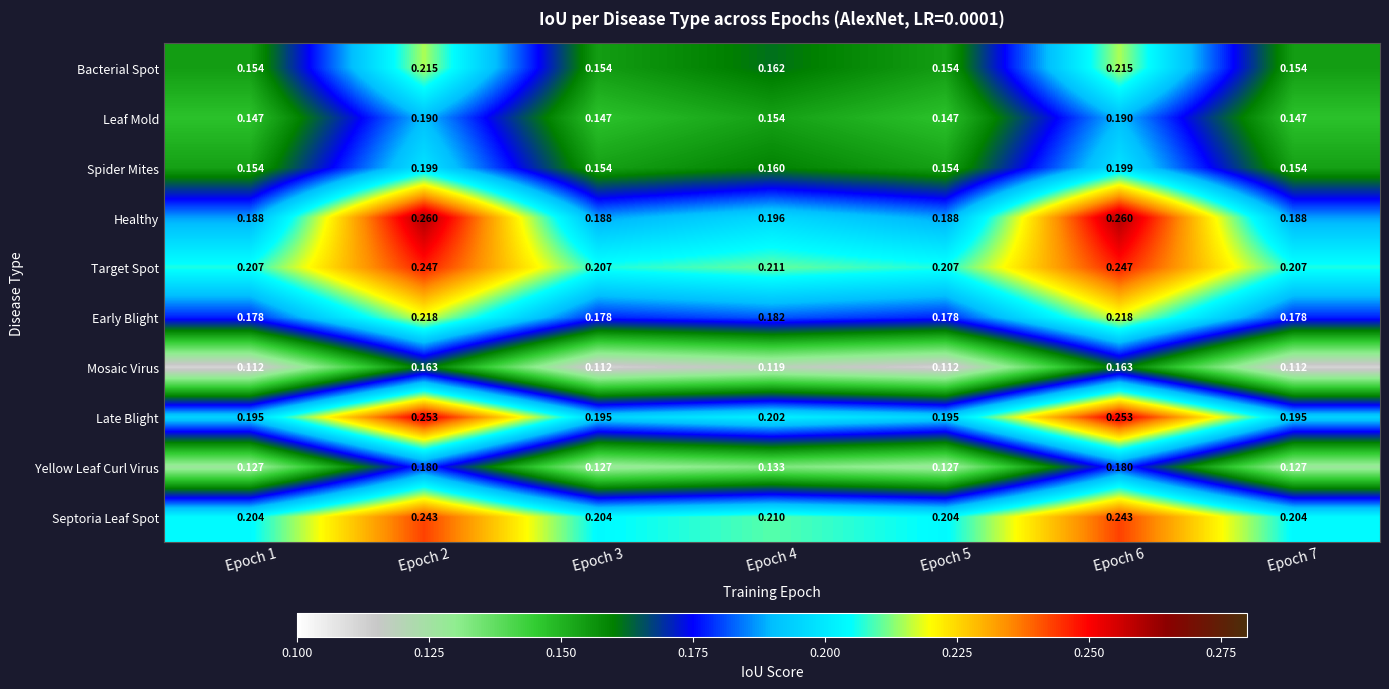

List the series in order of their peak value, highest first.

Healthy, Late Blight, Target Spot, Septoria Leaf Spot, Early Blight, Bacterial Spot, Spider Mites, Leaf Mold, Yellow Leaf Curl Virus, Mosaic Virus